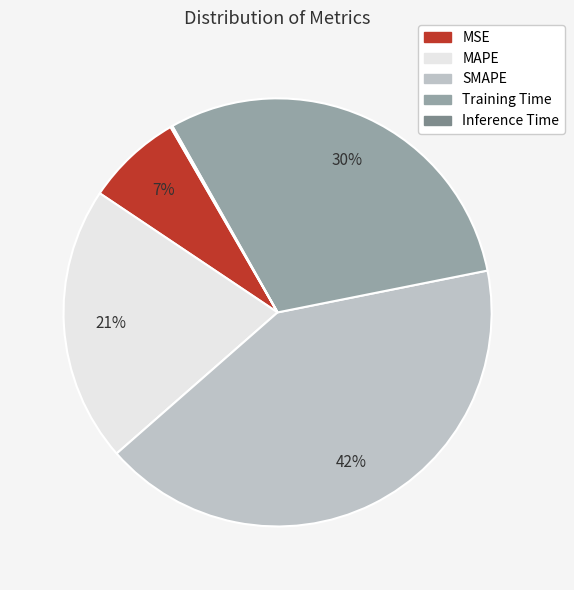

Is MAPE the majority of the pie?

No